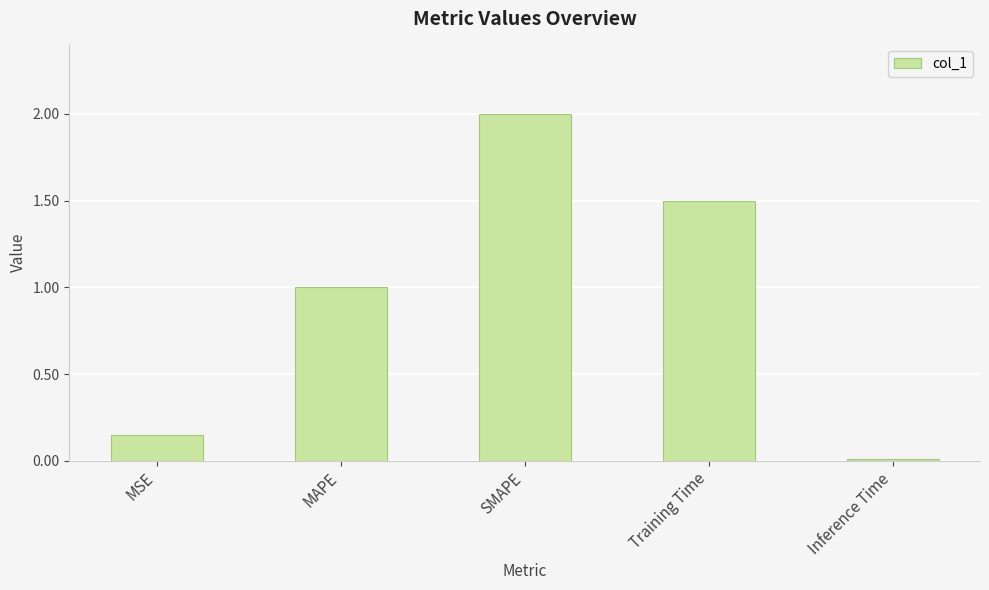

The value at Inference Time is 0.0. True or false?

True